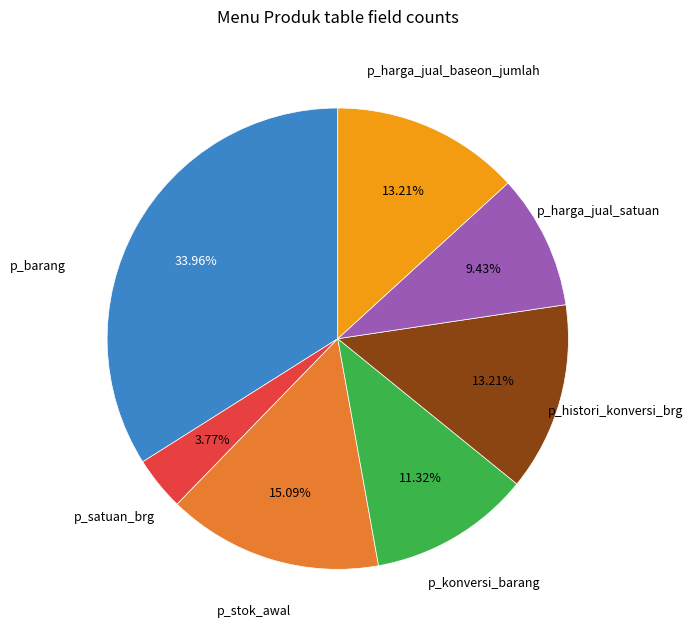

Is the sum of p_harga_jual_satuan and p_barang greater than half?

No